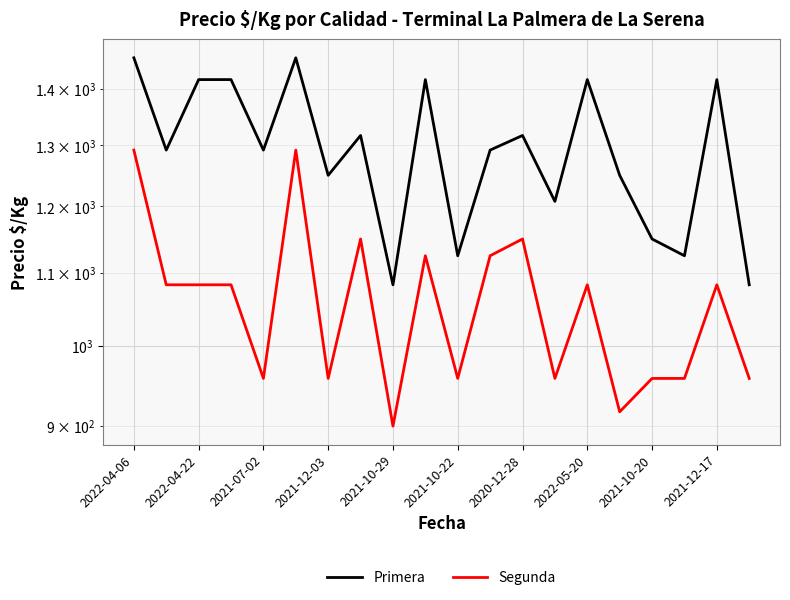

At which category does the chart reach its peak across all series?

2022-04-06